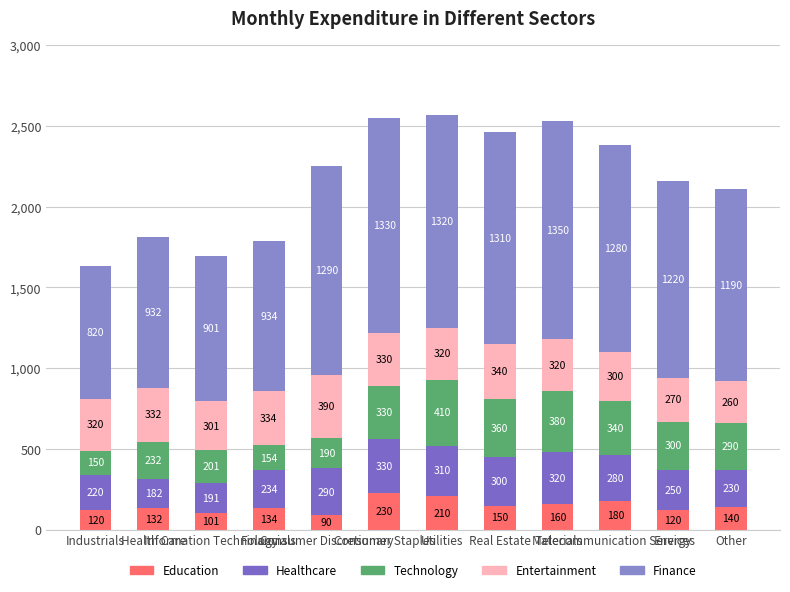

Does the chart contain any negative values?

No